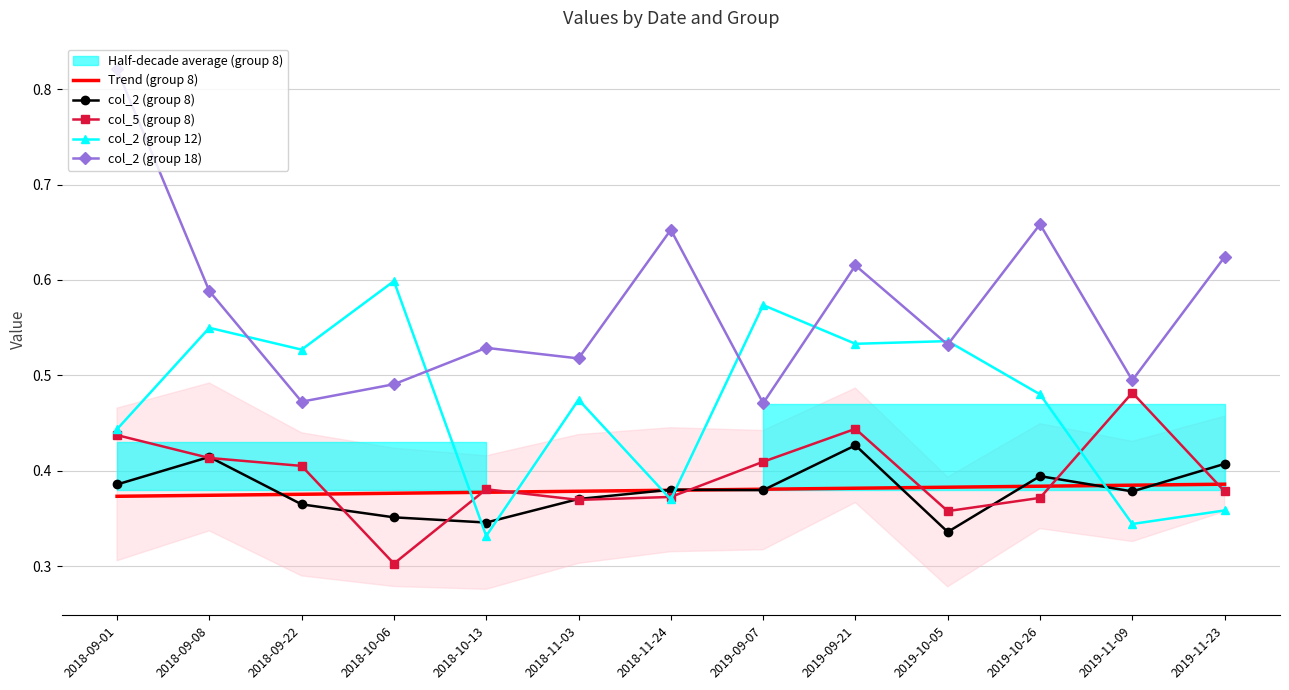

At how many categories does at least one series exceed 0?

13